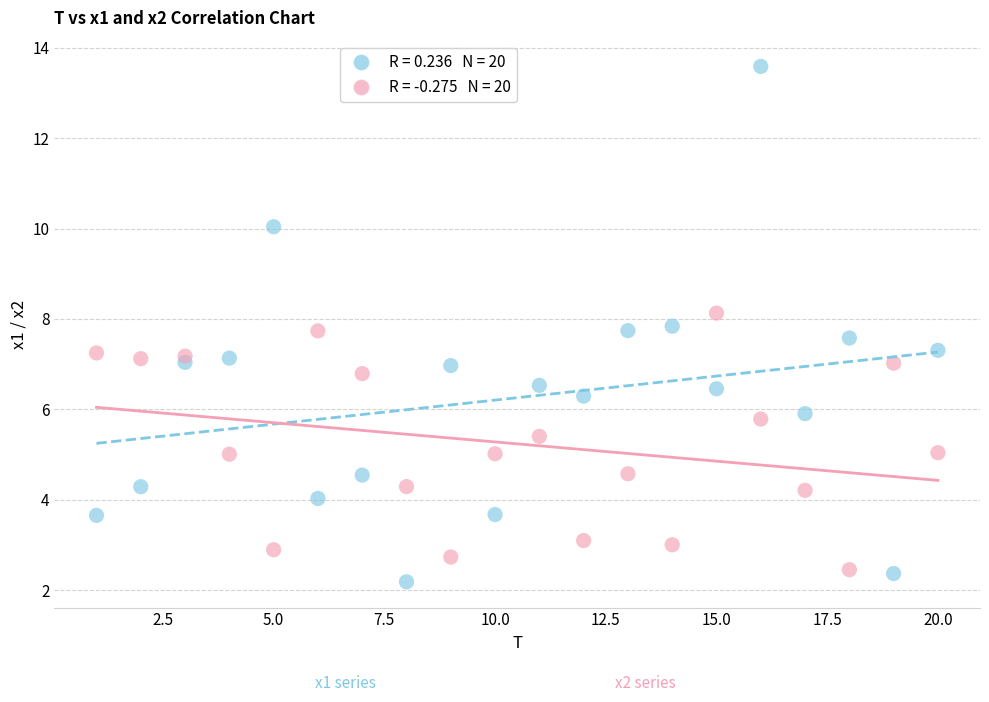

Across all data points, what is the range of X values (max minus min)?

19.0